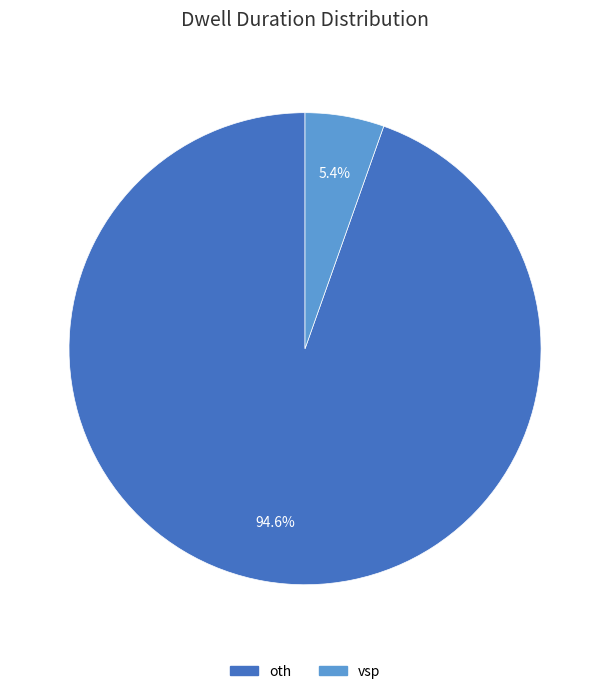

Does any single category account for the majority?

Yes